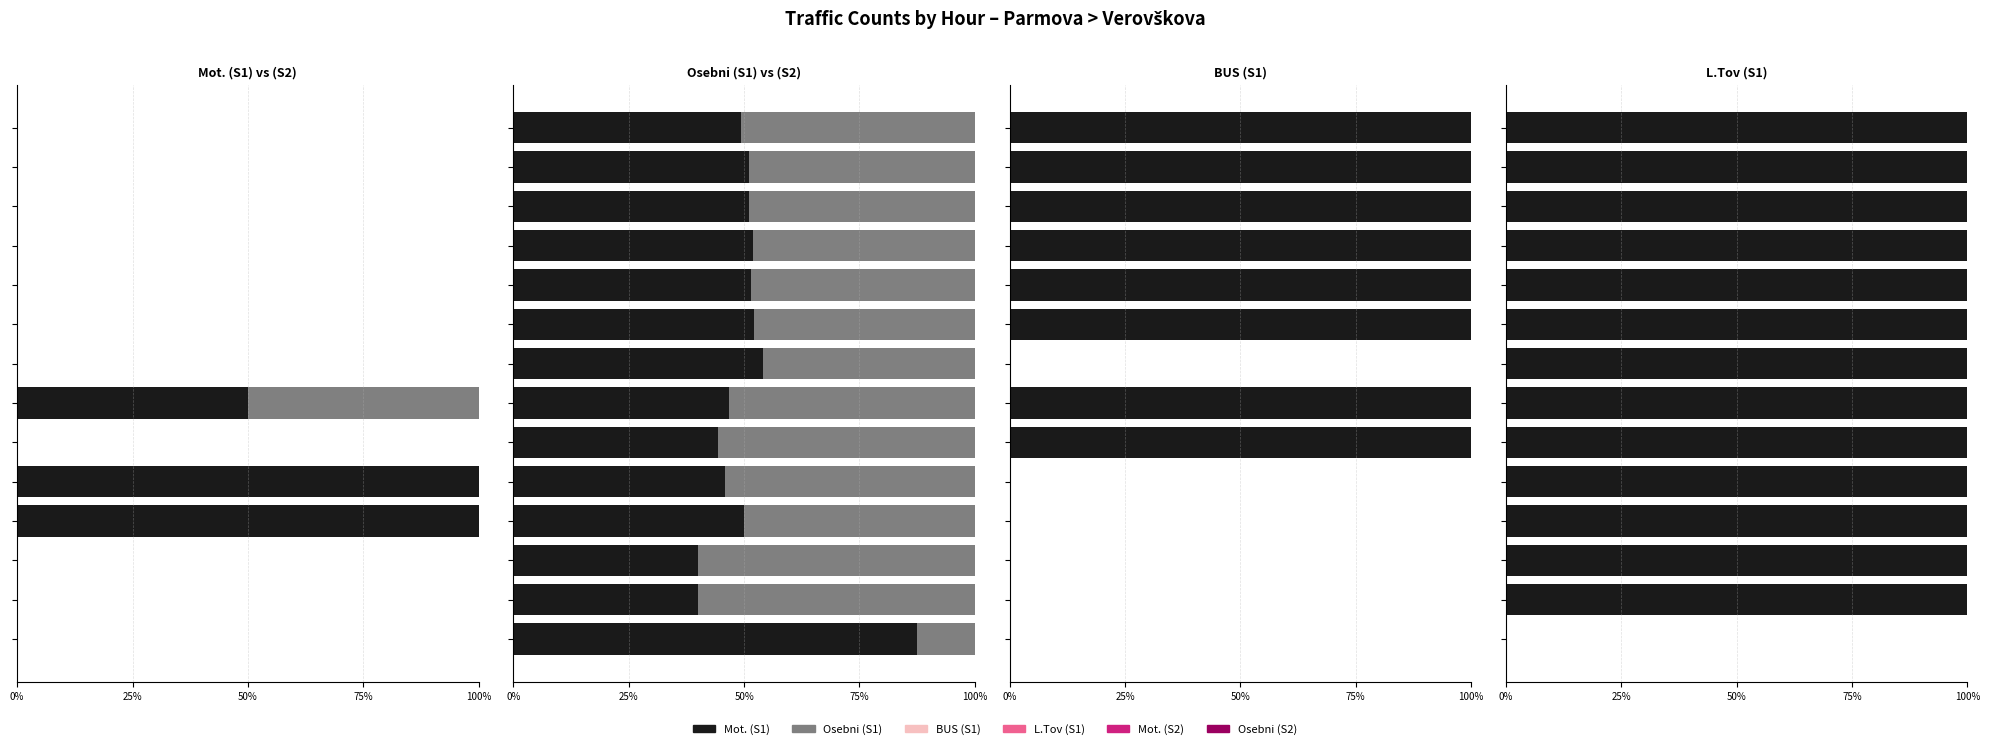

At which category is the sum across all series the highest?

6